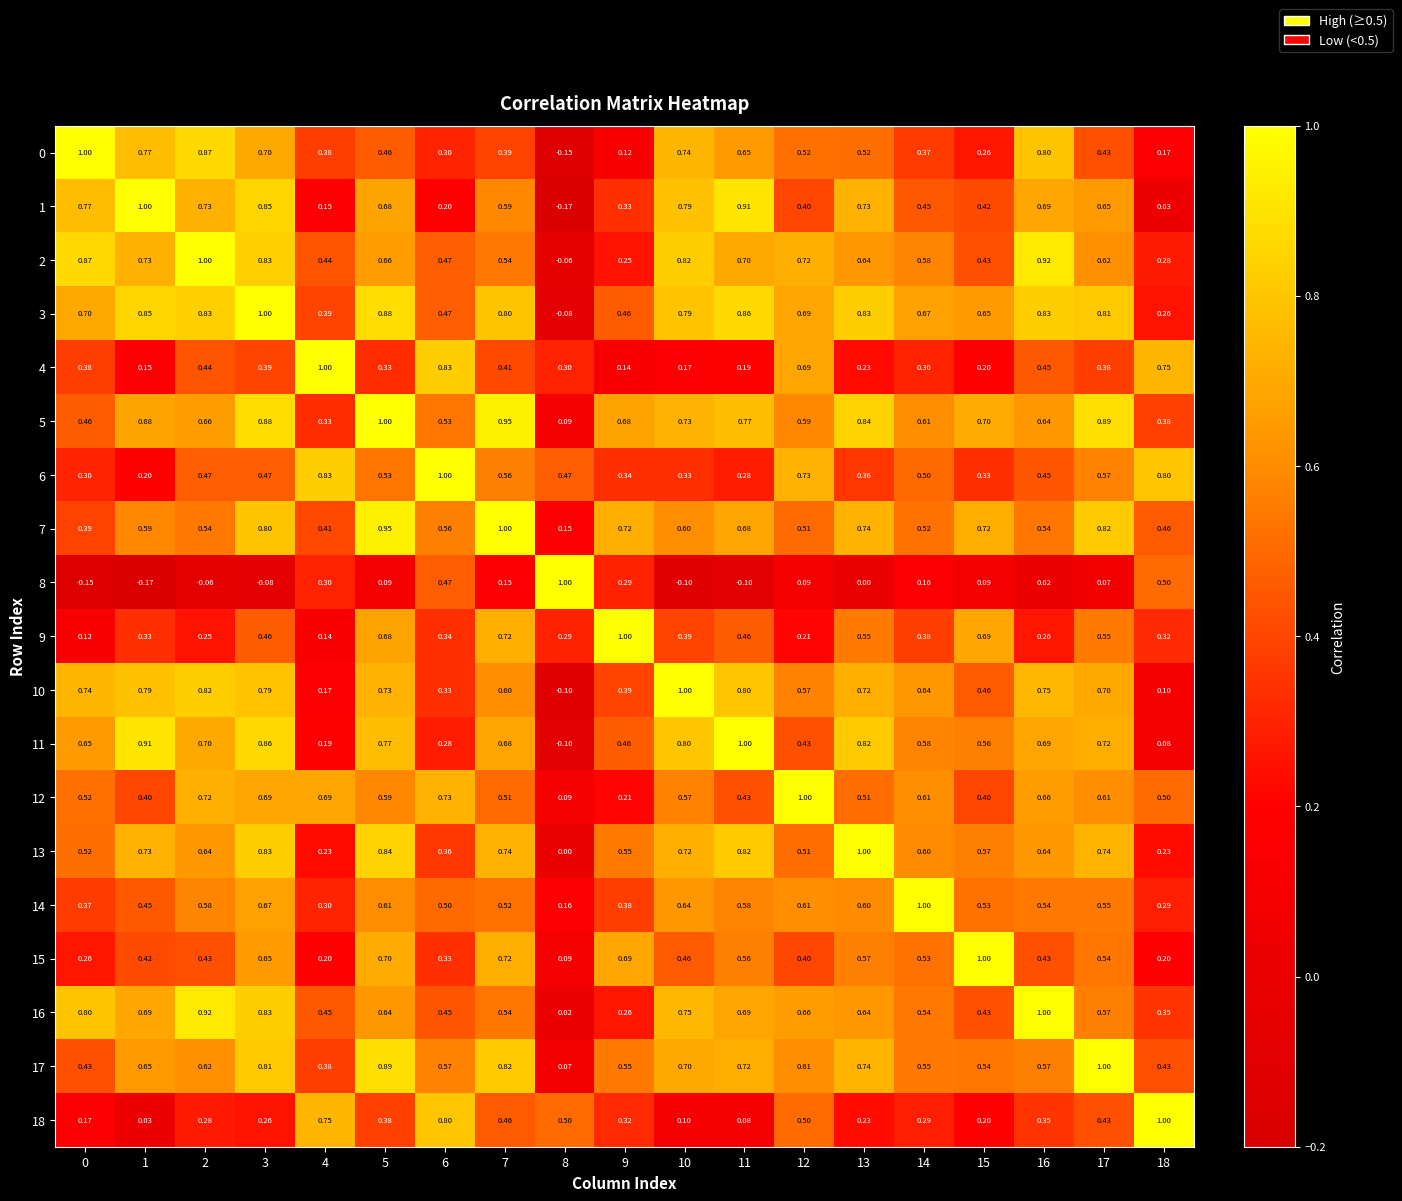

Is the value of 8 at 7 greater than the value of 9 at 18?

No